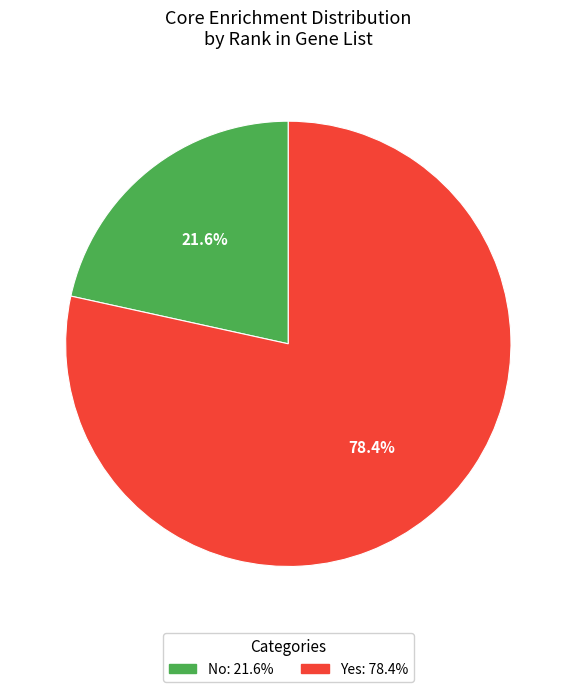

Is there a majority slice in this chart?

Yes